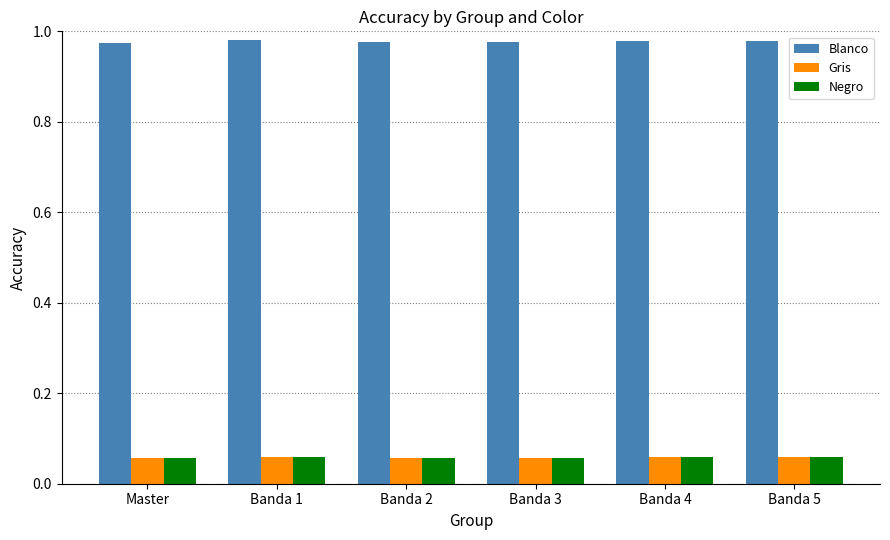

What is the label of the 1st bar from the right?

Banda 5